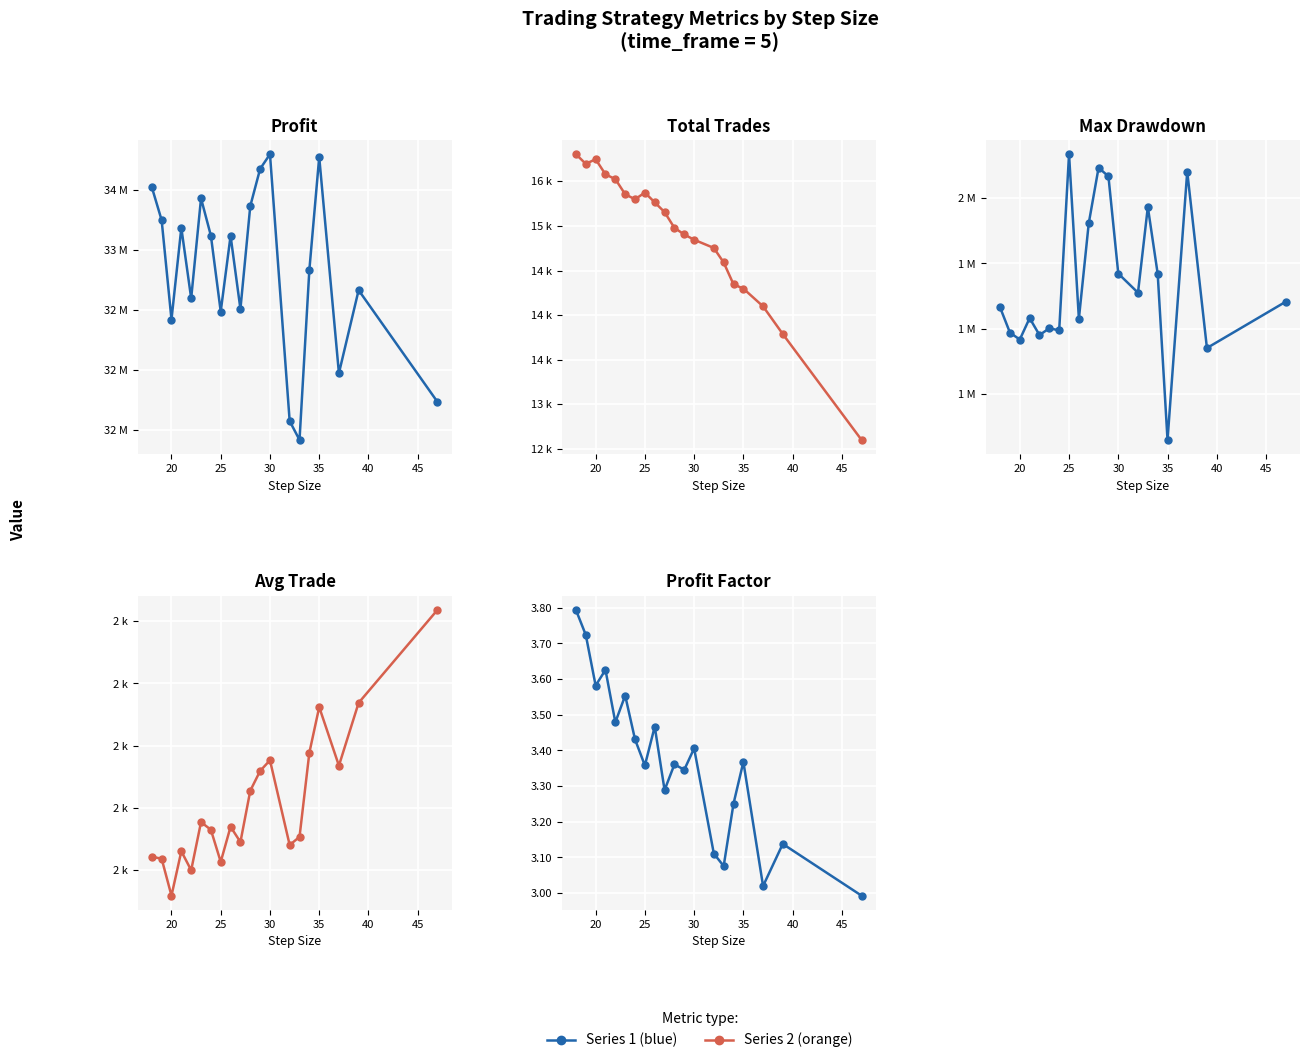

True or false: Profit and Total Trades cross at least once.

False